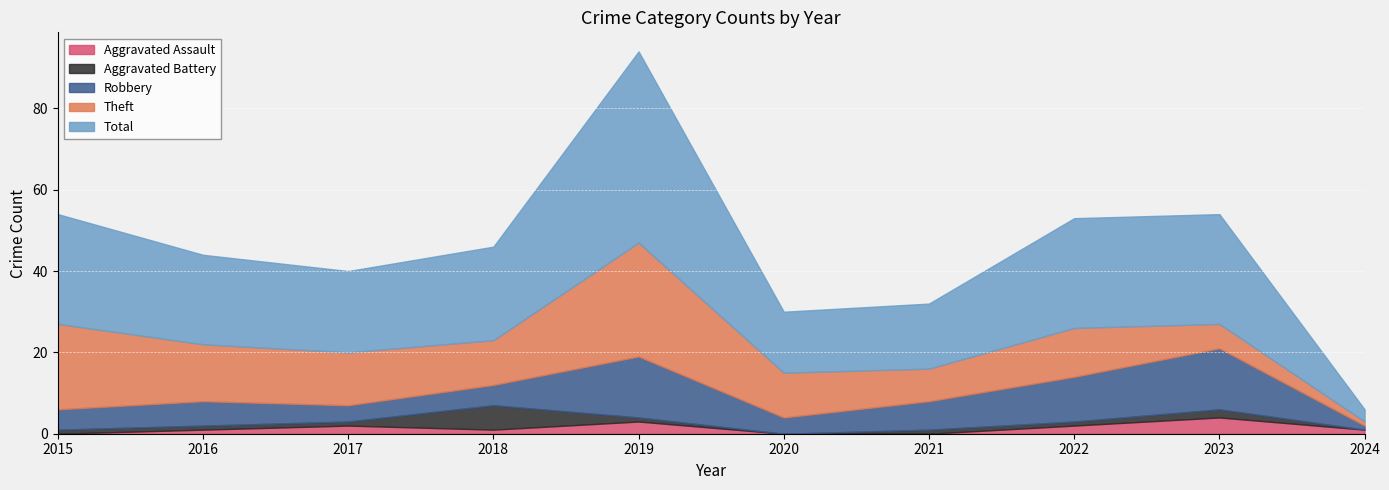

What is the difference between the highest and lowest values at 2019?

46